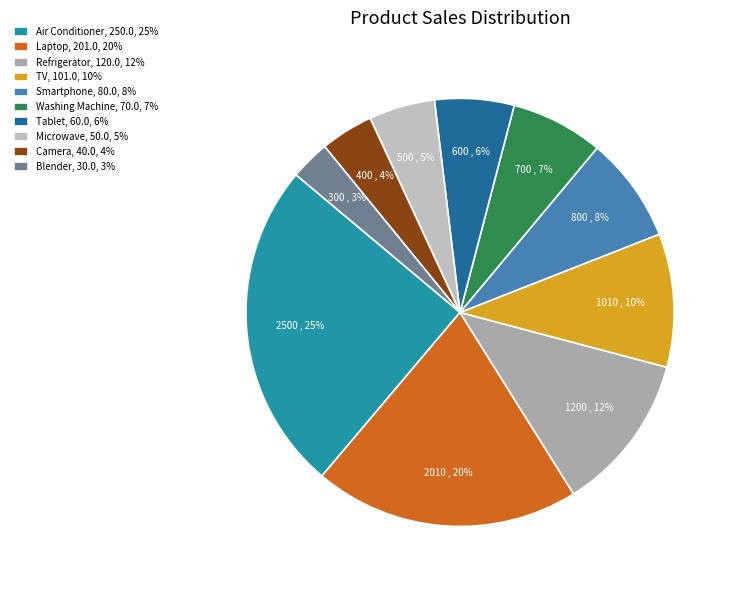

To the nearest percent, what portion does Tablet represent?

6%